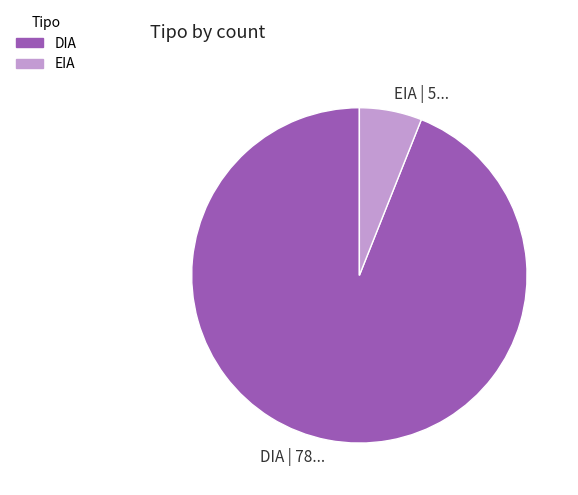

Approximately how many times larger is the value at DIA | 78... compared to EIA | 5...?

15.6